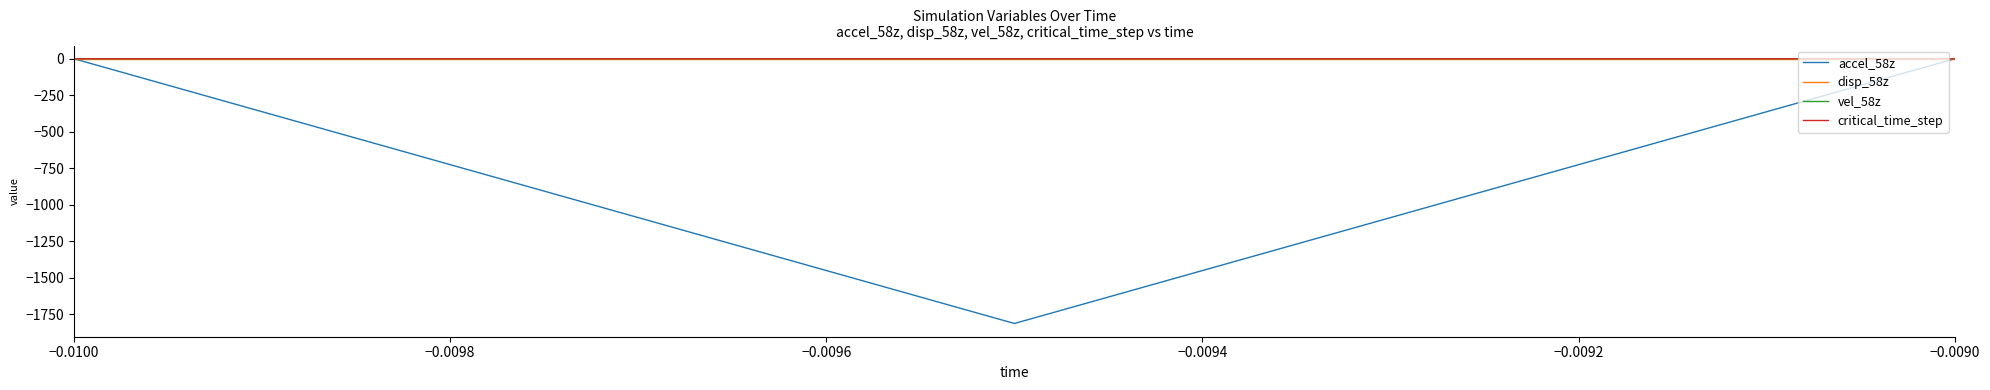

What is the minimum value for accel_58z?

-1813.0